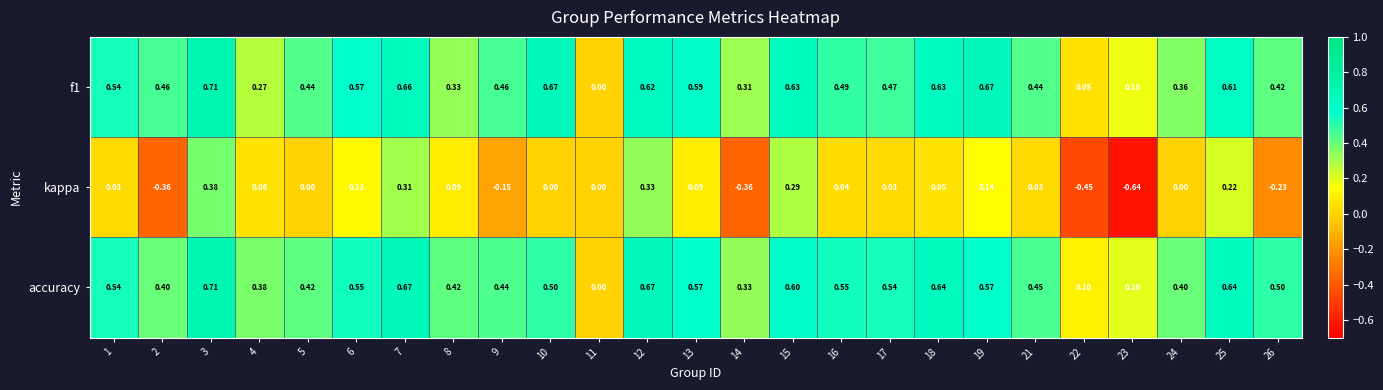

Which series has the widest spread of values?

kappa